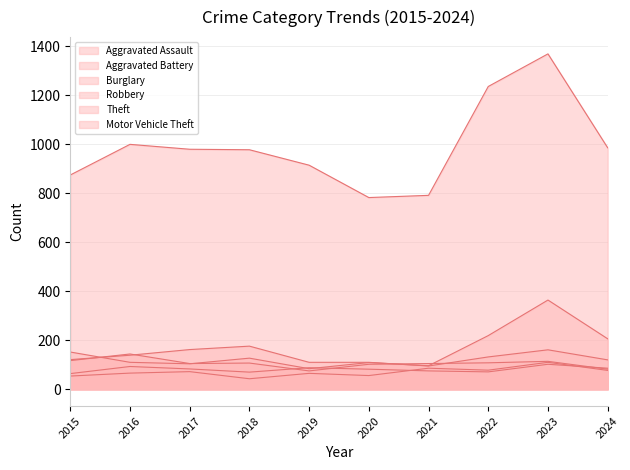

Is it true that Theft equals 1319 at 2016?

False